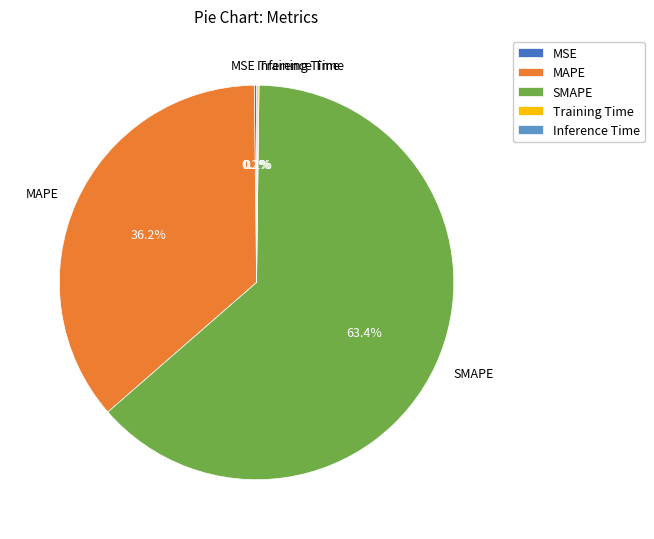

To the nearest percent, what is the average slice percentage?

20%